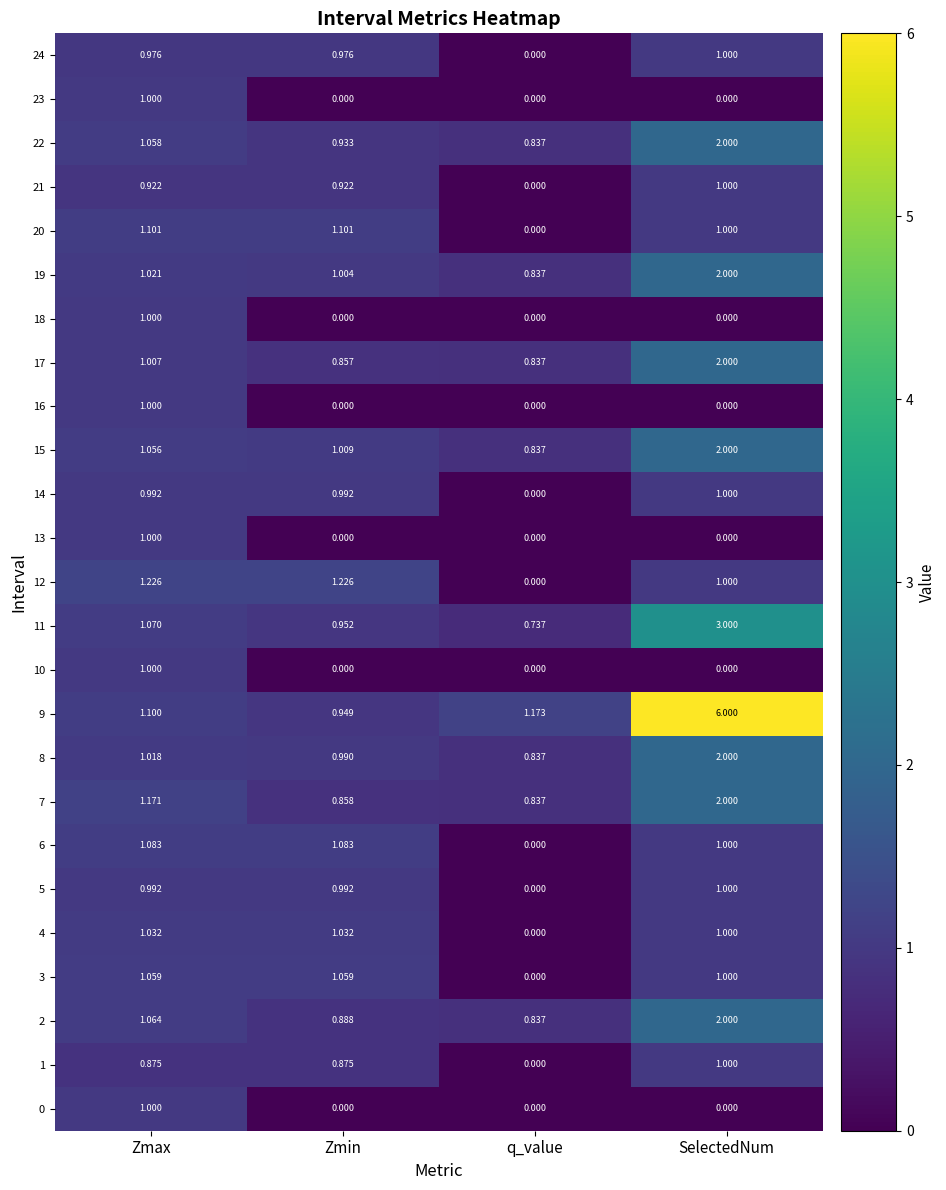

How many distinct data groups are displayed?

25